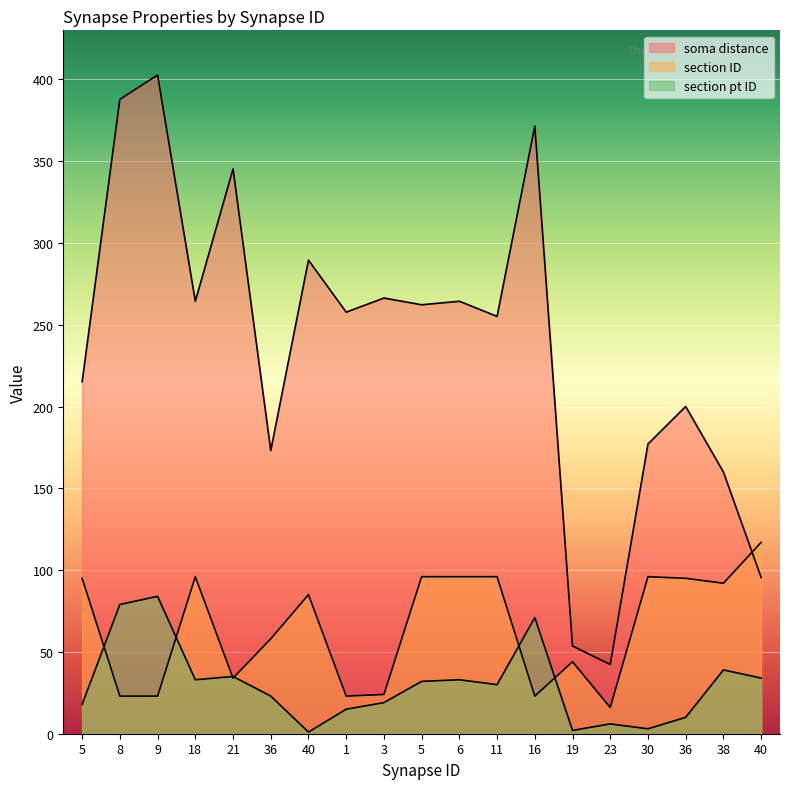

Reading left to right, what are all the values shown in this chart?

soma distance: 5=215.2	8=387.8	9=402.7	18=264.4	21=345.3	36=173.1	40=289.5	1=257.7	3=266.3	5=262.2	6=264.4	11=255.1	16=371.4	19=53.6	23=42.3	30=177.1	36=200.1	38=160.0	40=95.5
section ID: 5=95.0	8=23.0	9=23.0	18=96.0	21=34.0	36=58.0	40=85.0	1=23.0	3=24.0	5=96.0	6=96.0	11=96.0	16=23.0	19=44.0	23=16.0	30=96.0	36=95.0	38=92.0	40=117.0
section pt ID: 5=18.0	8=79.0	9=84.0	18=33.0	21=35.0	36=23.0	40=1.0	1=15.0	3=19.0	5=32.0	6=33.0	11=30.0	16=71.0	19=2.0	23=6.0	30=3.0	36=10.0	38=39.0	40=34.0